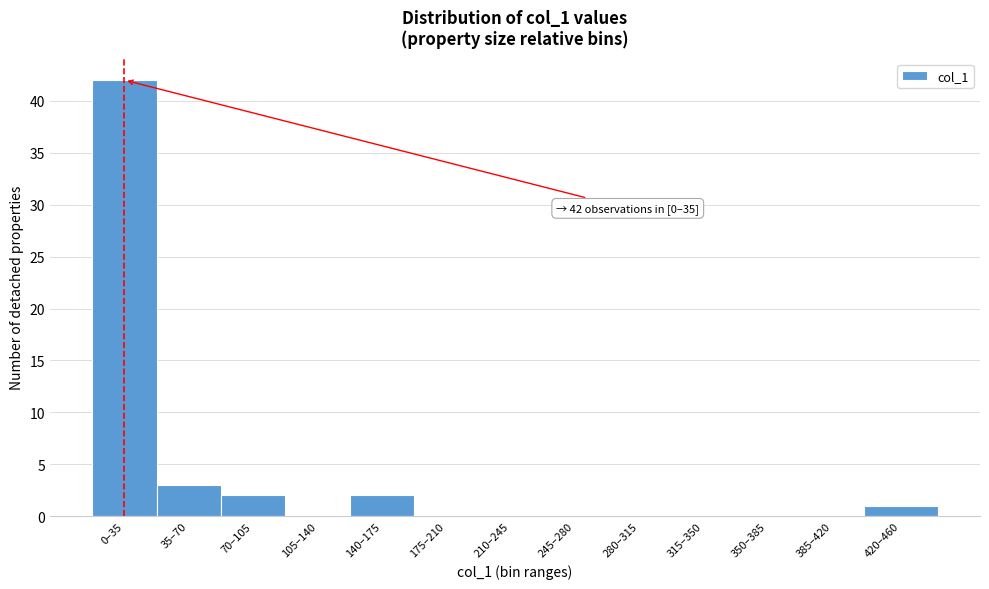

Reading right to left, what are all the values shown in this chart?

420–460=1	385–420=0	350–385=0	315–350=0	280–315=0	245–280=0	210–245=0	175–210=0	140–175=2	105–140=0	70–105=2	35–70=3	0–35=42